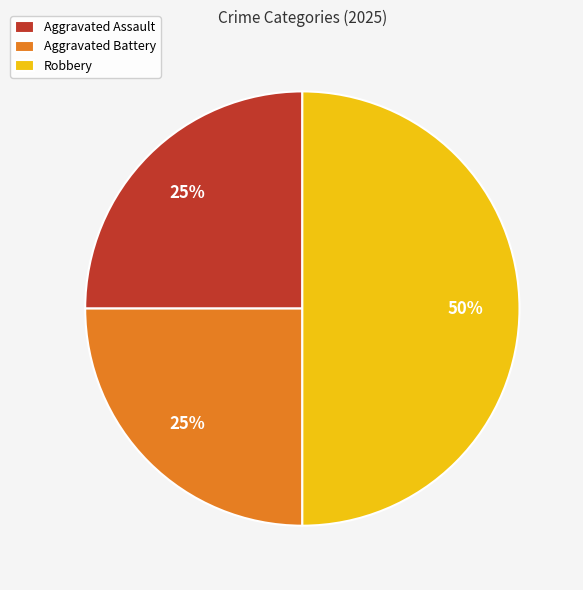

Count the number of slices in the pie.

3